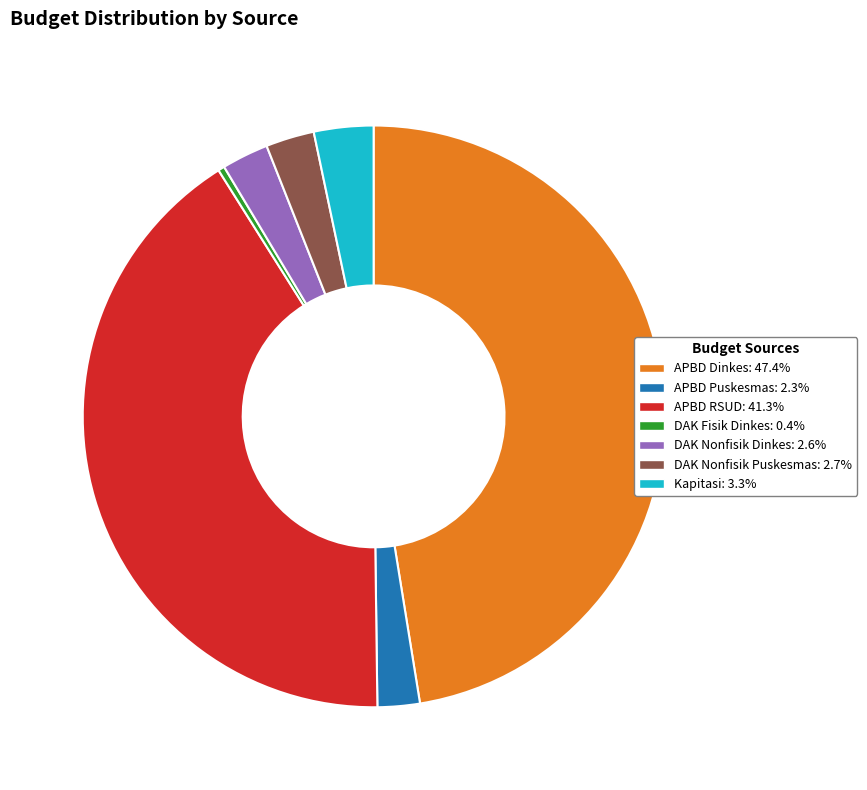

Approximately how many times larger is the value at DAK Fisik Dinkes compared to Kapitasi?

0.1